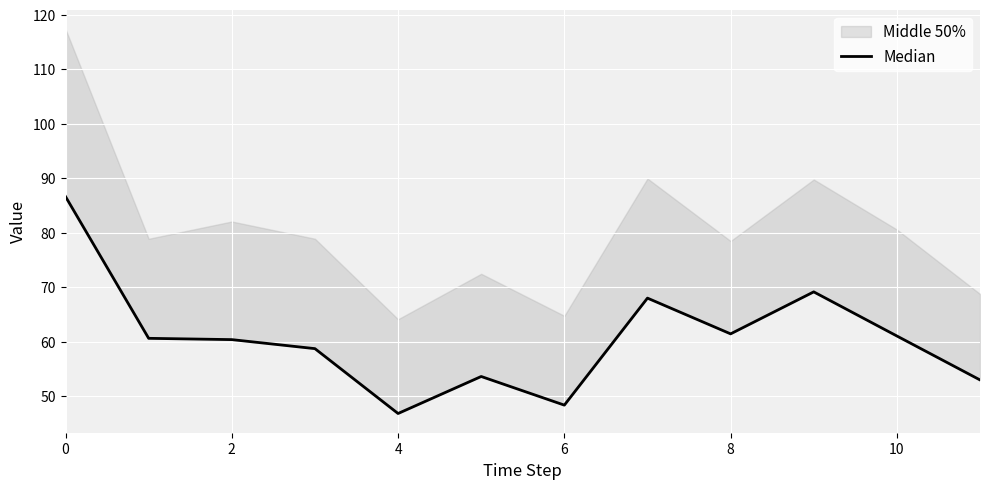

The chart shows a value of 91.1 at 10. True or false?

False